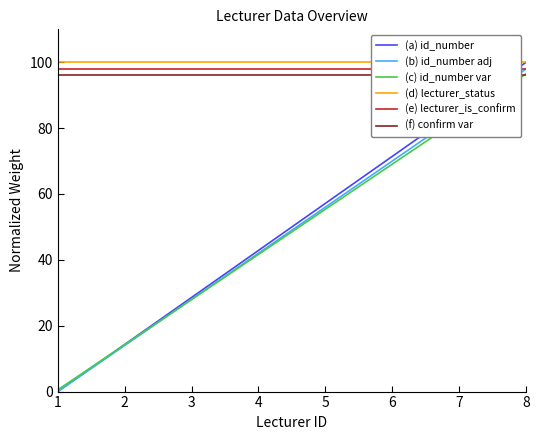

True or false: (f) confirm var has a value of 96.0 at 7.

True